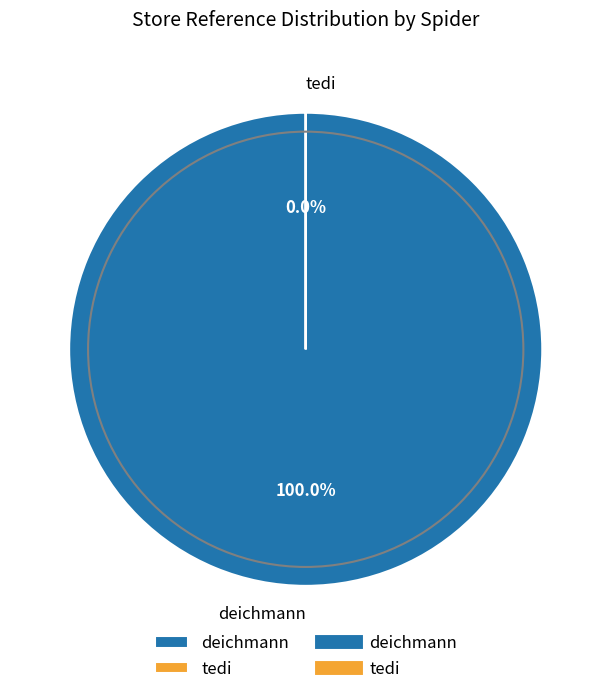

How many slices are in this pie chart?

2